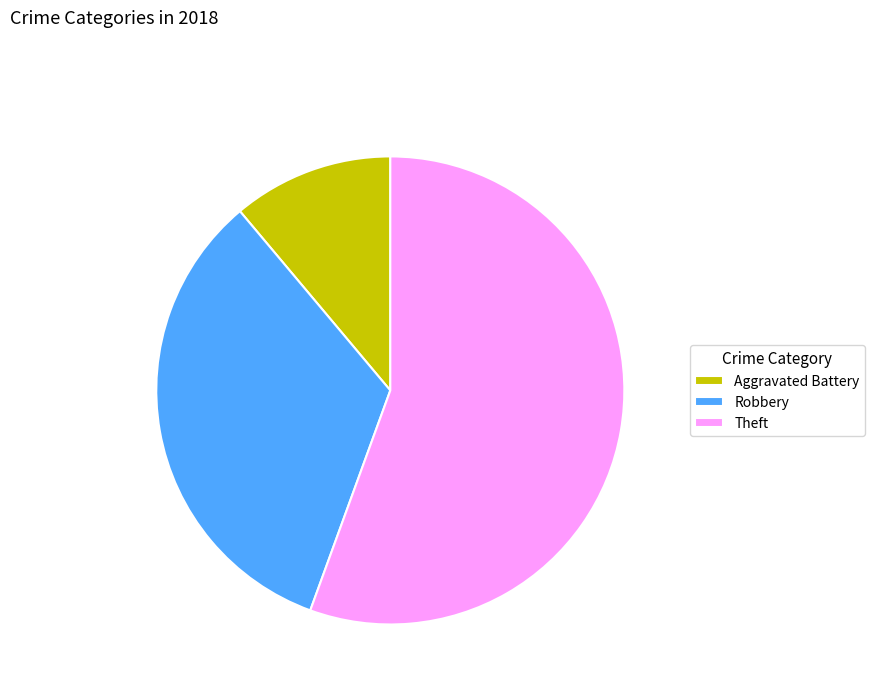

Rank the categories by value from lowest to highest.

Aggravated Battery, Robbery, Theft